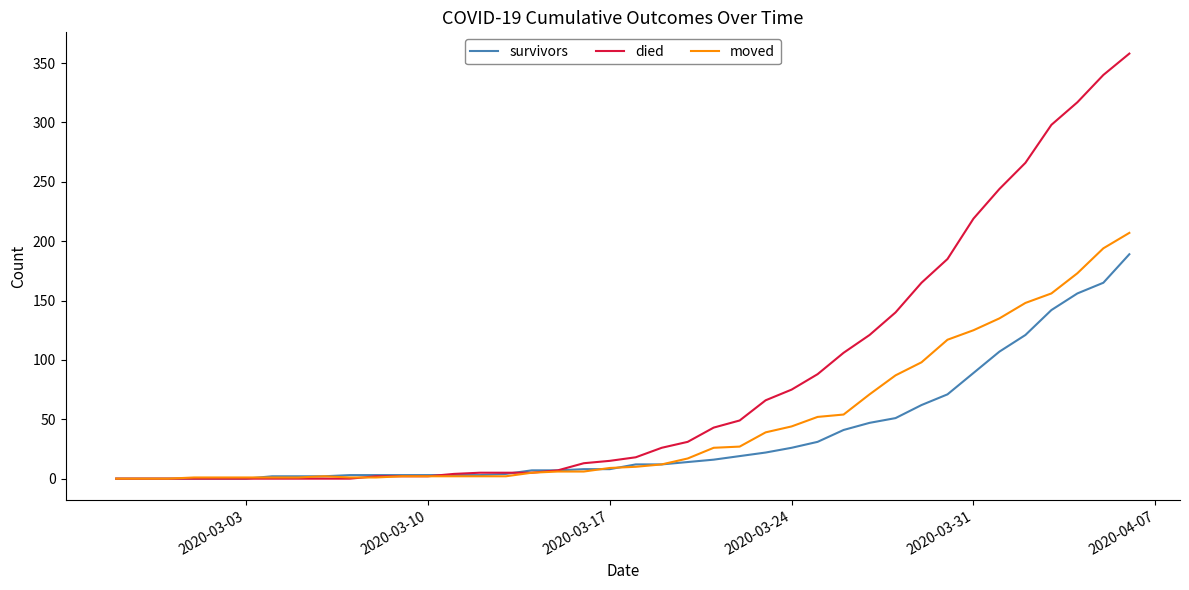

What is the difference between the maximum and minimum values in the moved series?

207